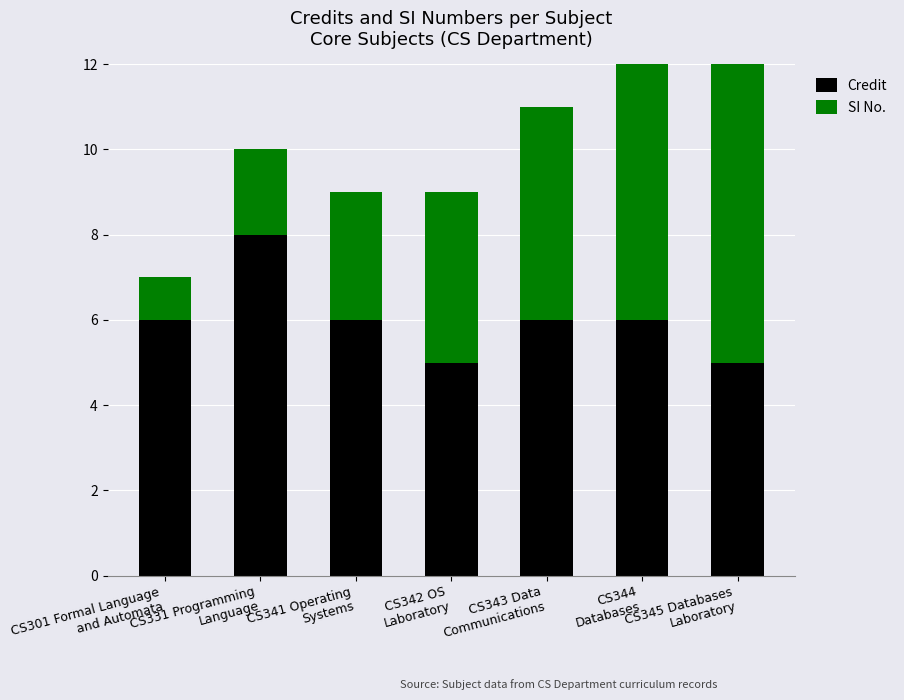

What is the lowest value of the Credit series?

5